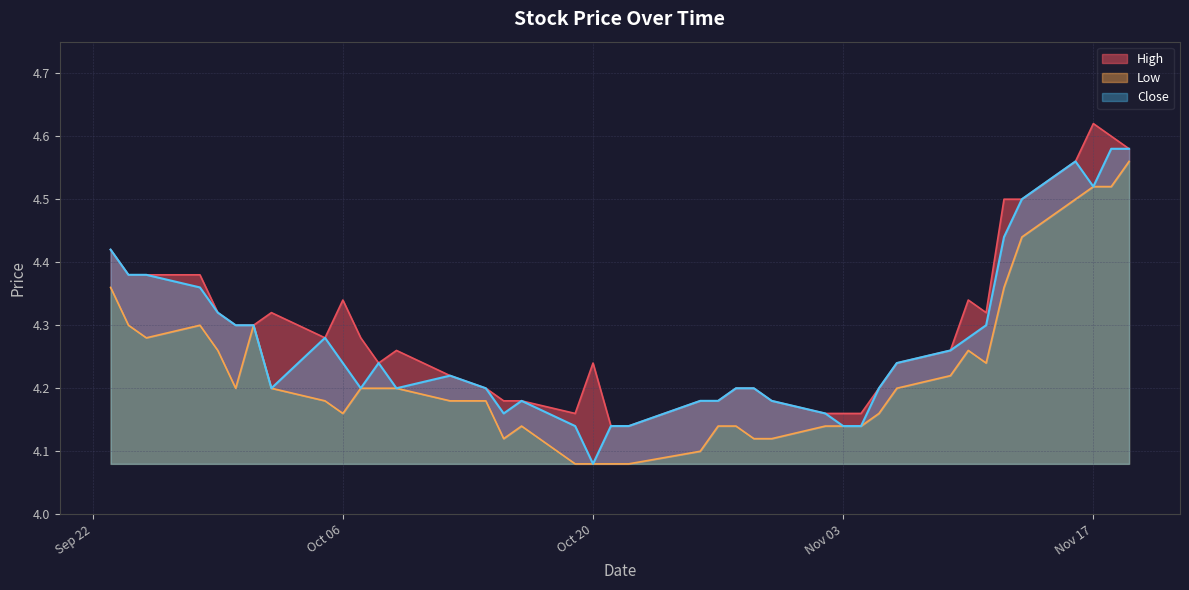

What is the lowest value of the Low series?

4.1